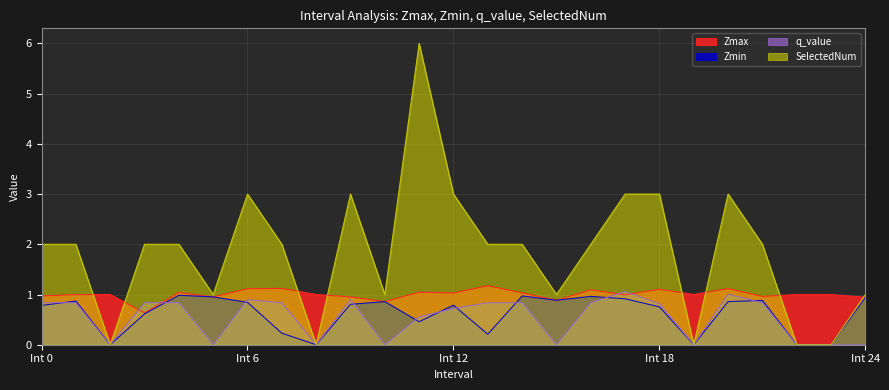

What is the total value across all series at Int 24?

2.9